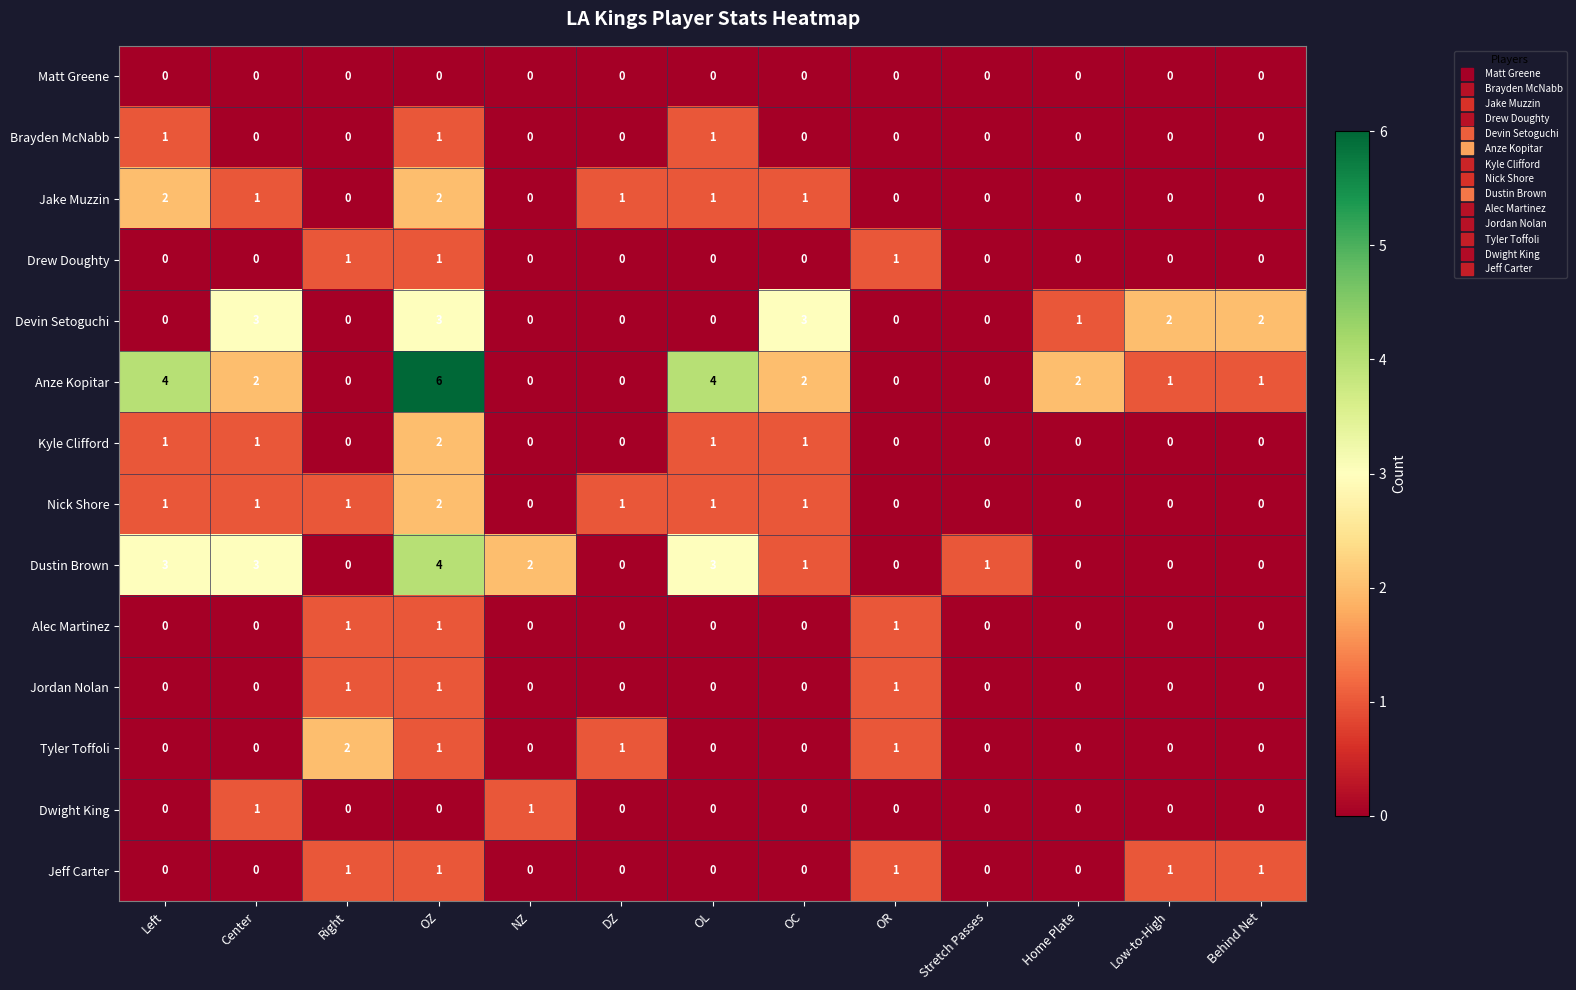

Which series has the widest spread of values?

Anze Kopitar